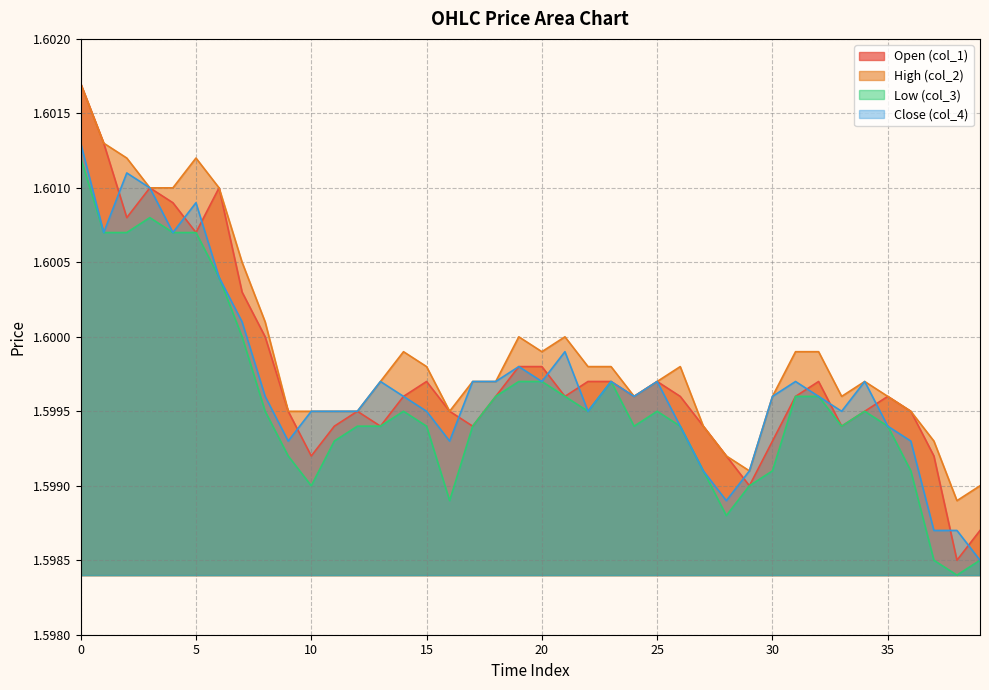

True or false: col_1 and col_2 intersect in this chart.

False